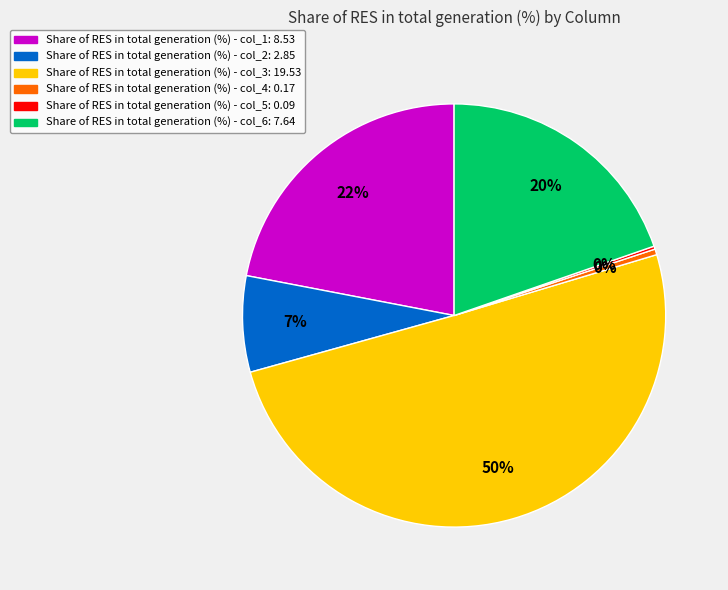

Is there a majority slice in this chart?

Yes